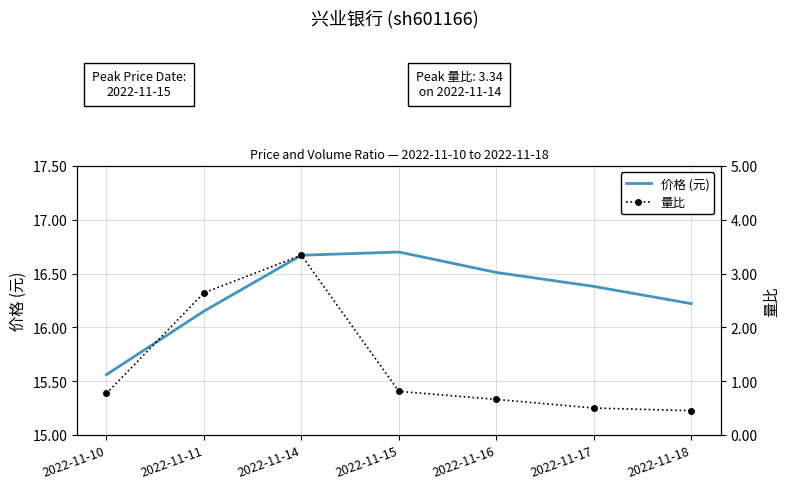

How many values in the 价格 (元) series are below 16?

1